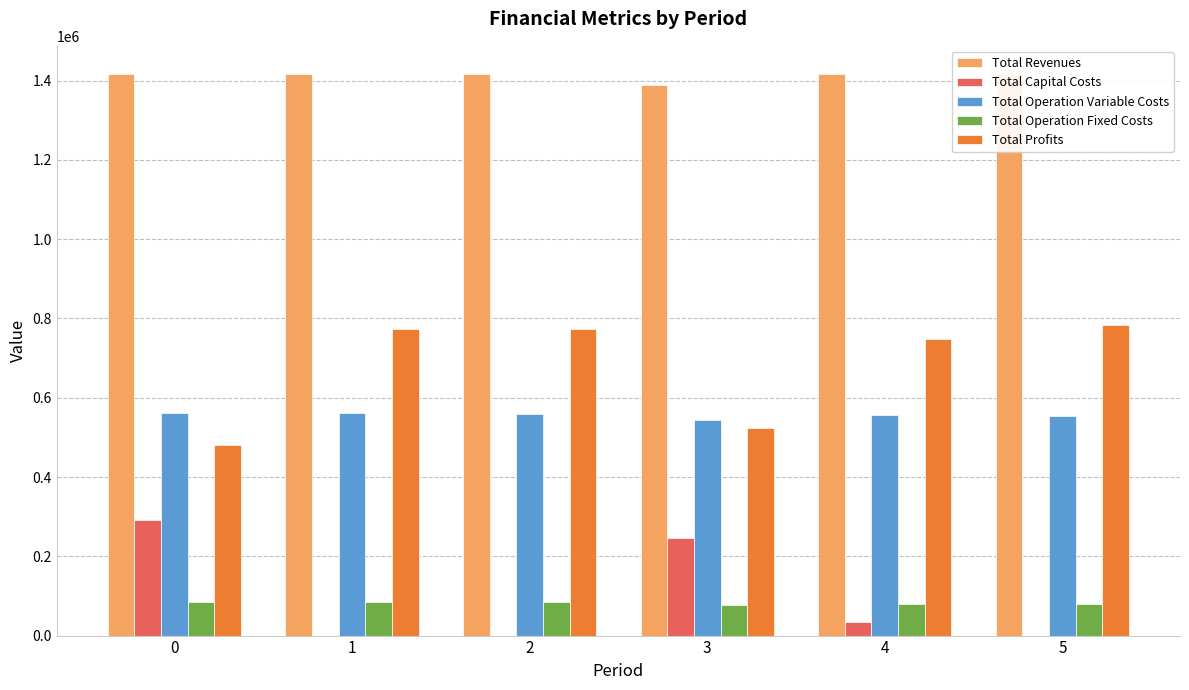

Is it true that Total Revenues equals 1416365.9 at 4?

True